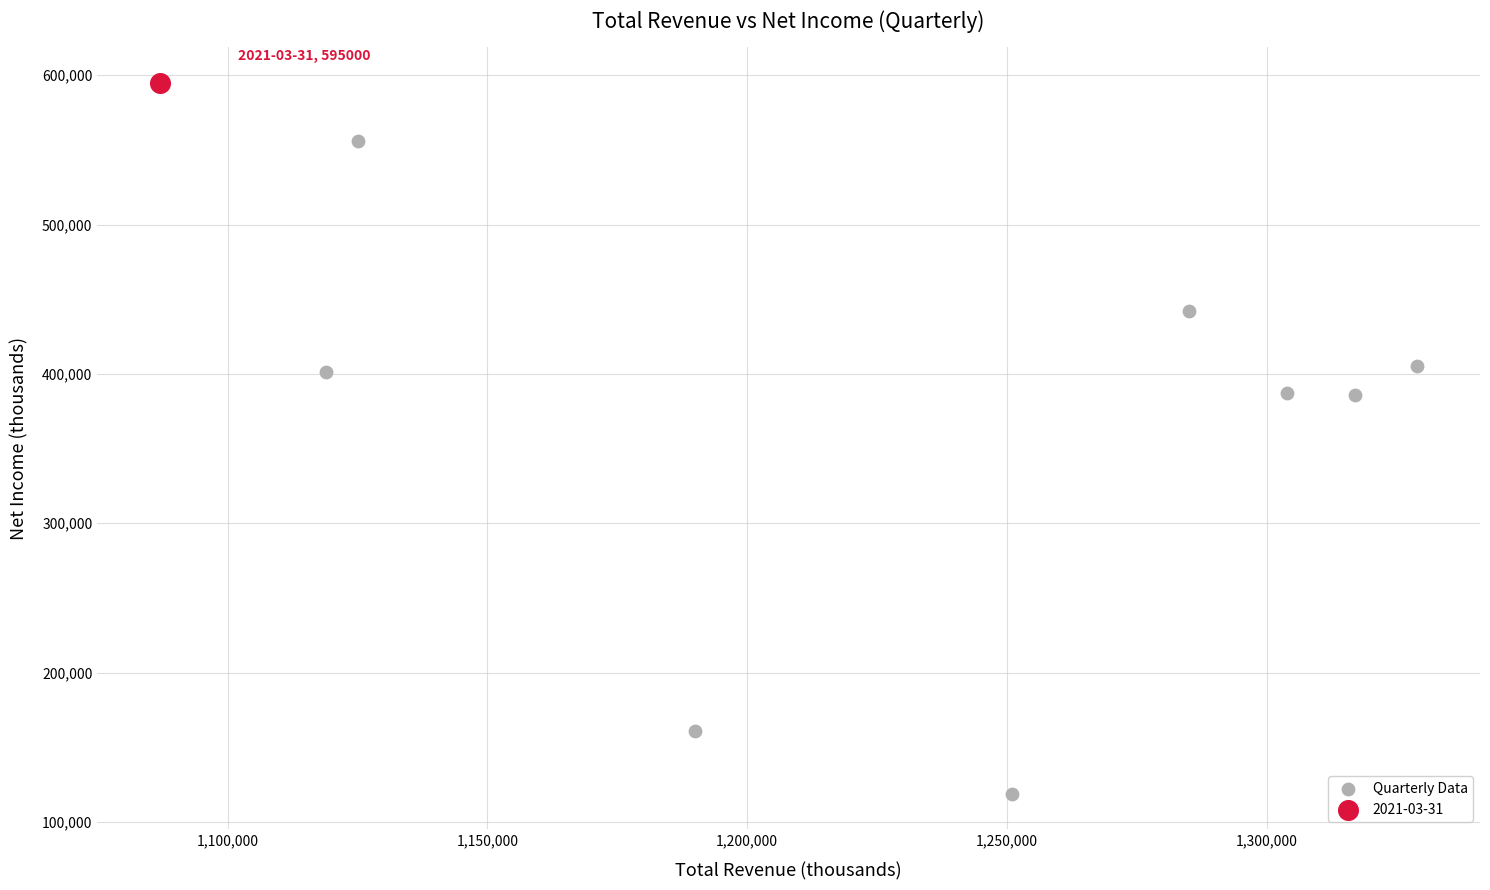

What are all the series names shown in the legend?

Quarterly Data, 2021-03-31